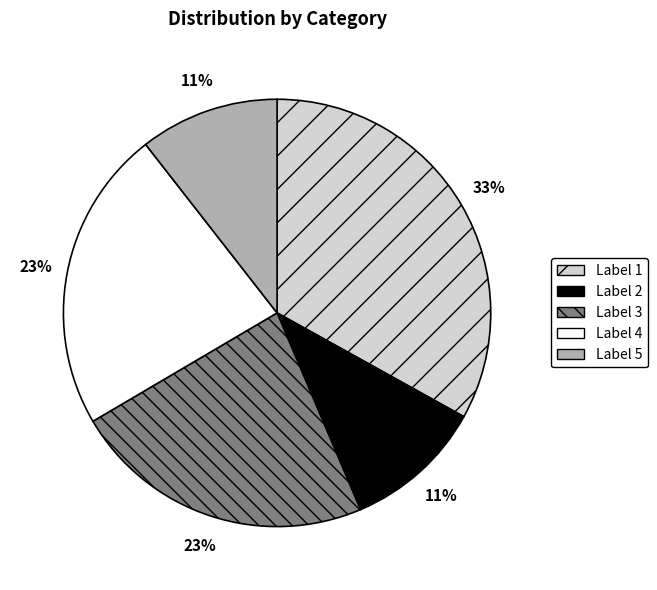

What is the ratio of the value at Label 4 to the value at Label 1?

0.7